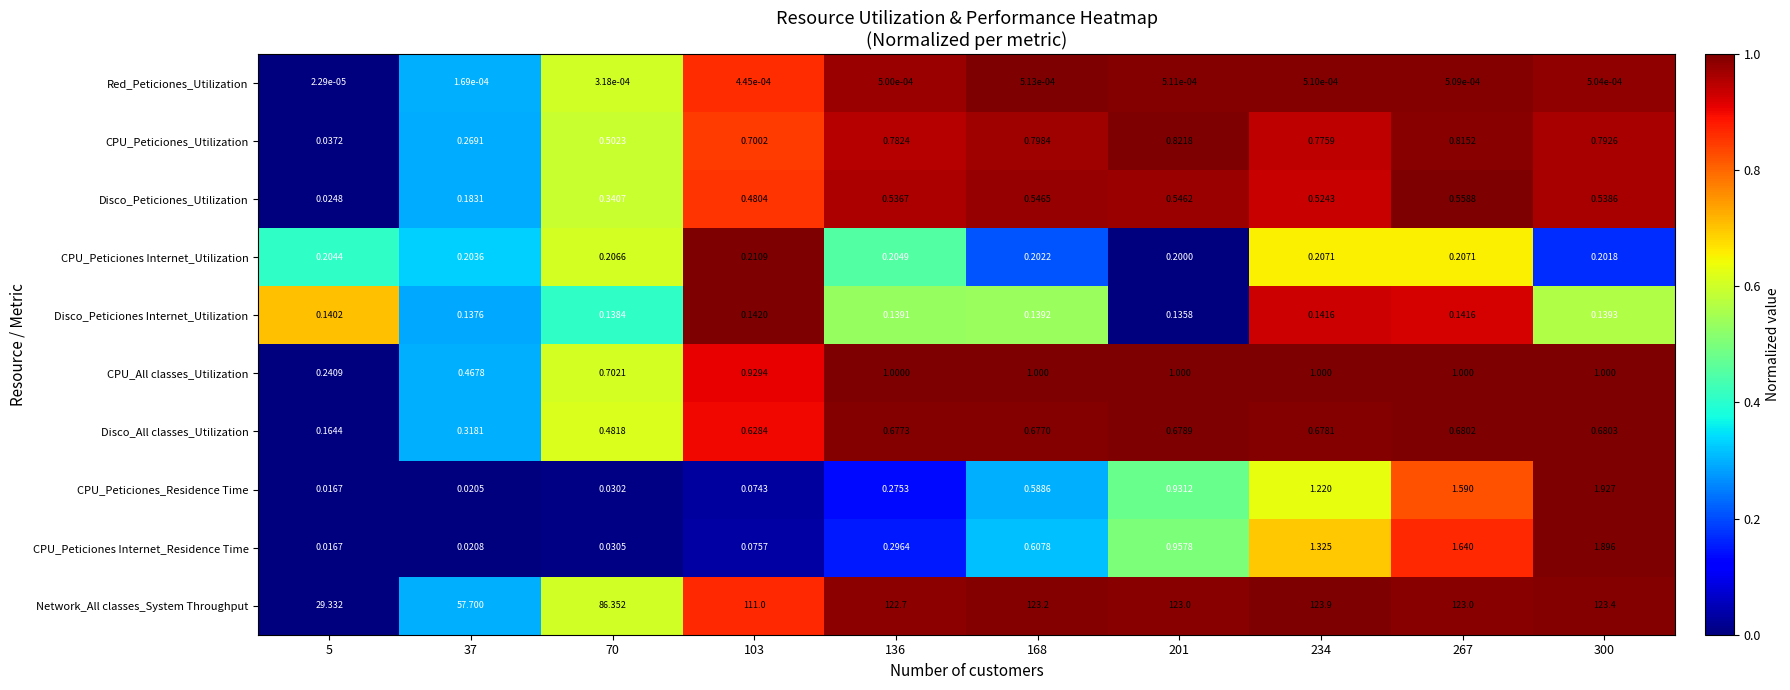

Count the number of categories in the chart.

10